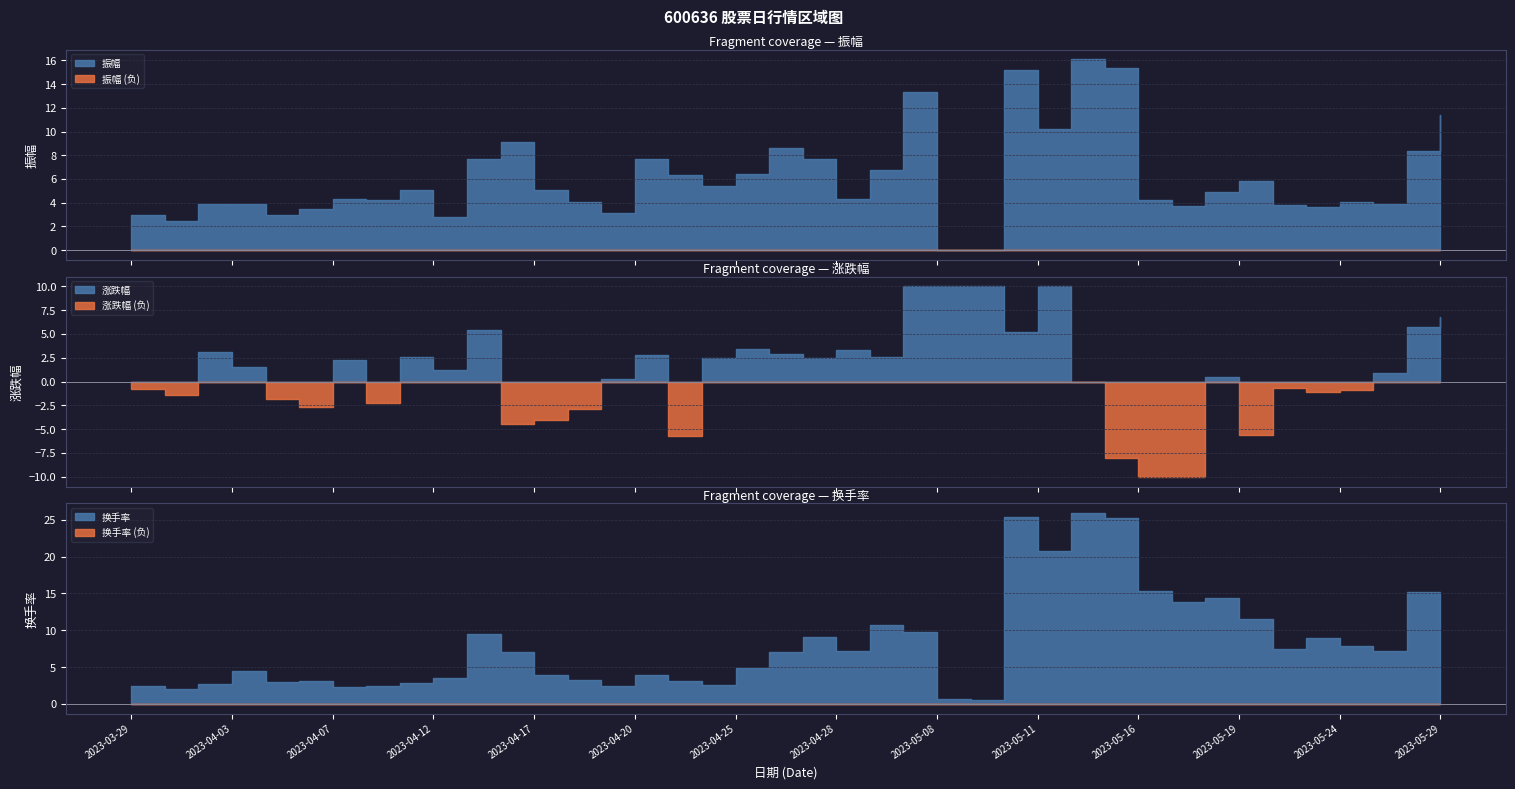

What is the label of the 27th point from the right?

2023-04-18